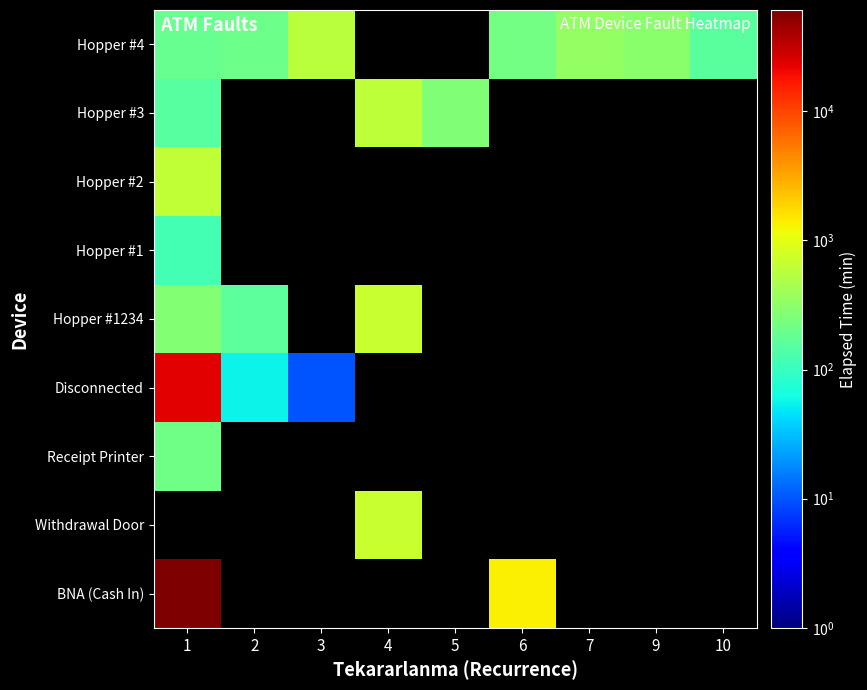

At which label is Hopper #1 closest to 115?

1